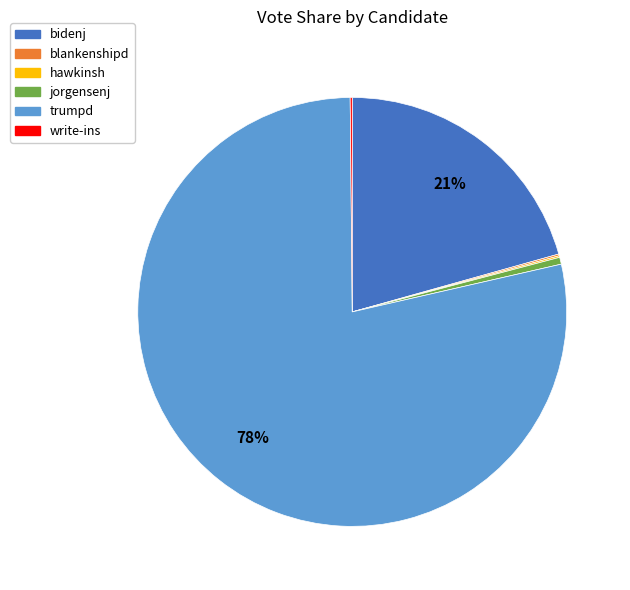

Does any single category account for the majority?

Yes